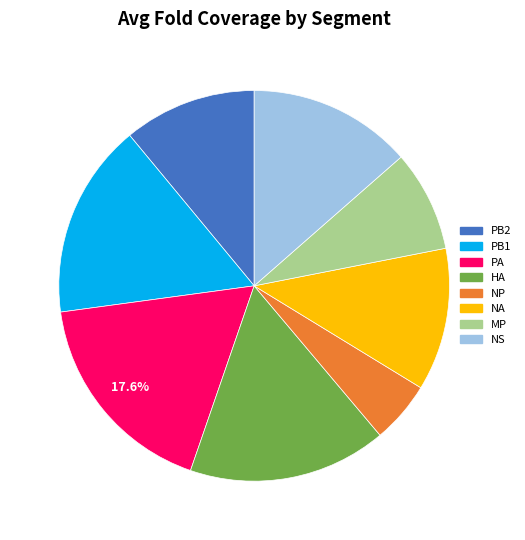

Which slice is the largest?

PA